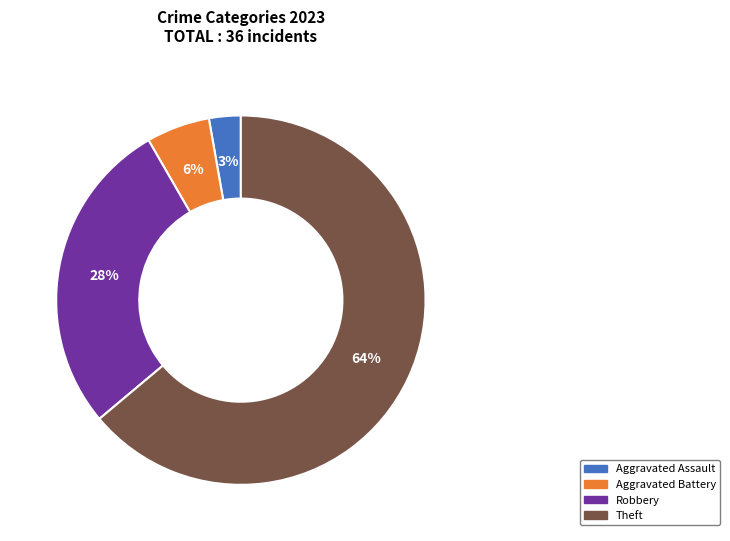

To the nearest percent, what is the average slice percentage?

25%